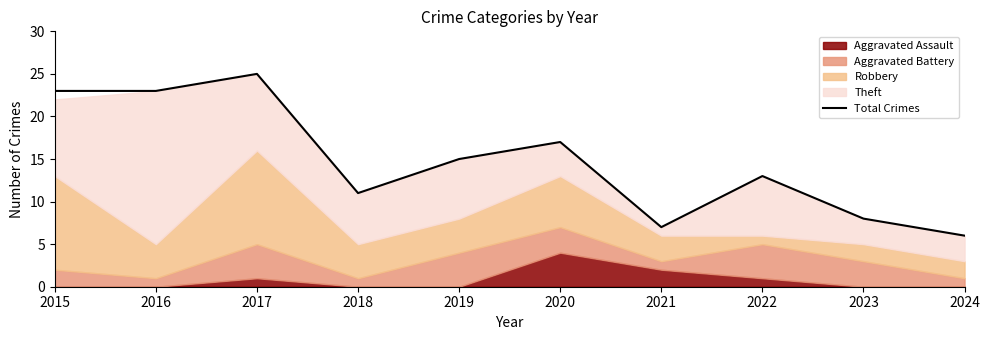

Rank the categories by value from highest to lowest.

2017, 2015, 2016, 2020, 2019, 2022, 2018, 2023, 2021, 2024